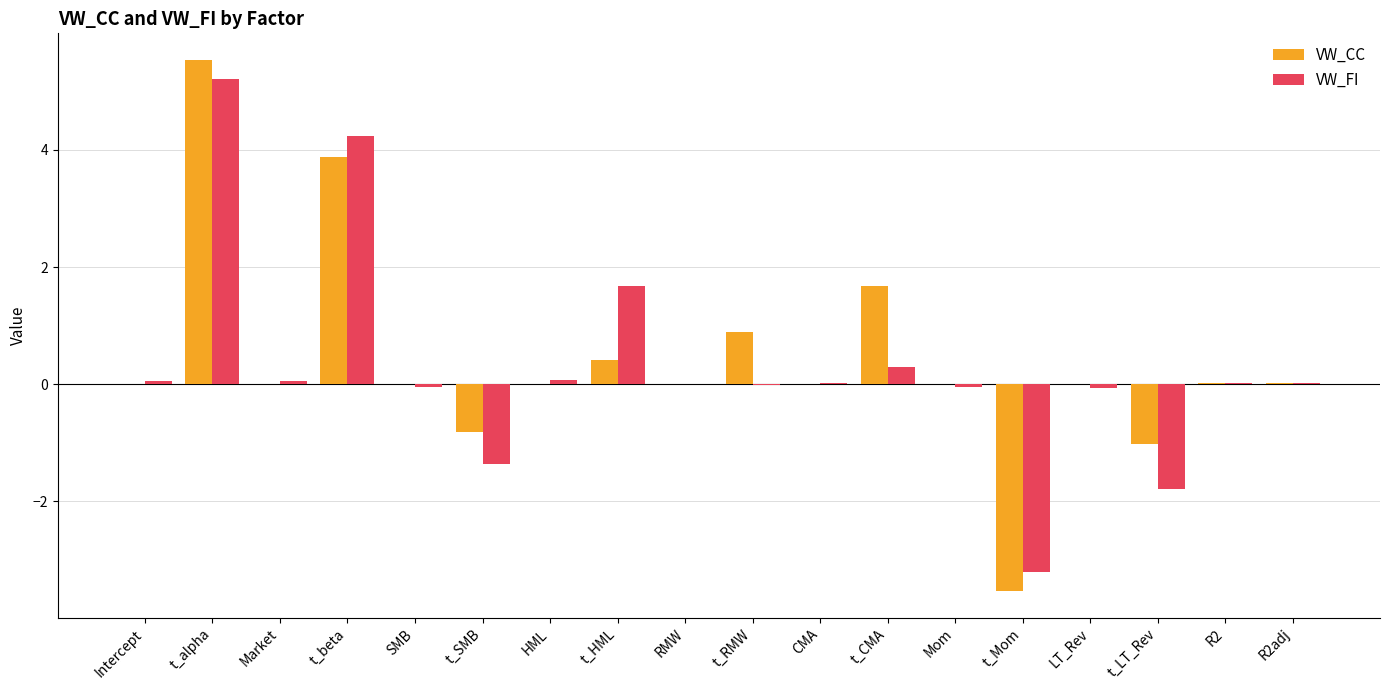

How many groups of bars are there?

18